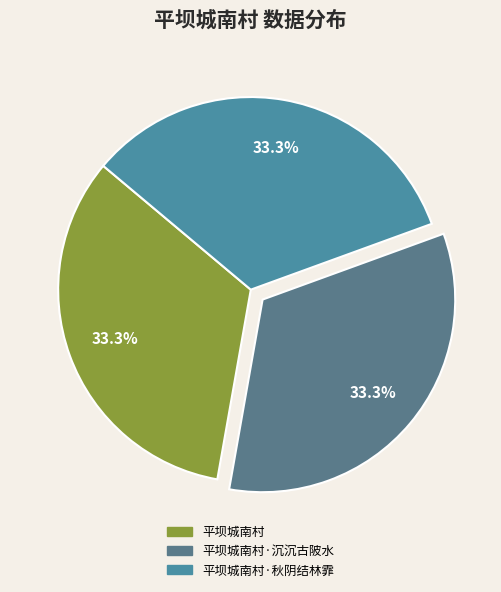

Count the number of slices in the pie.

3